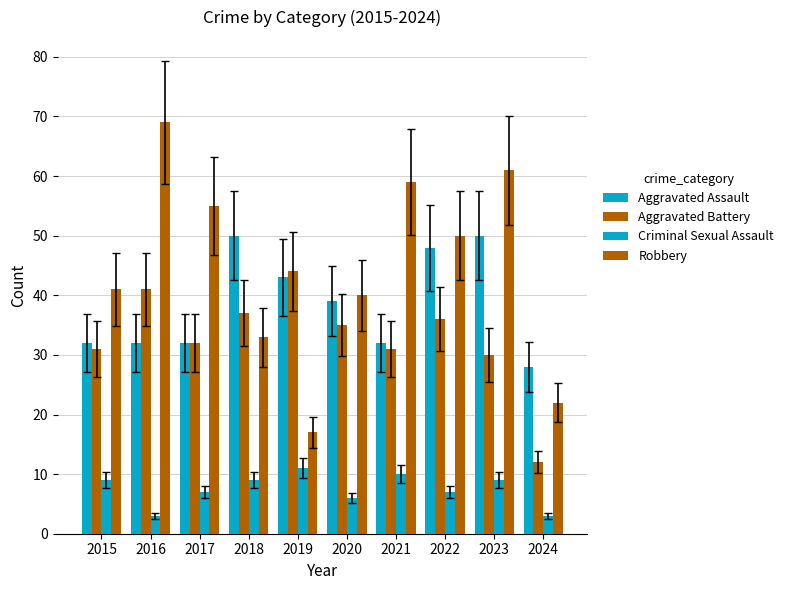

Between 2019 and 2021, which is larger?

2019